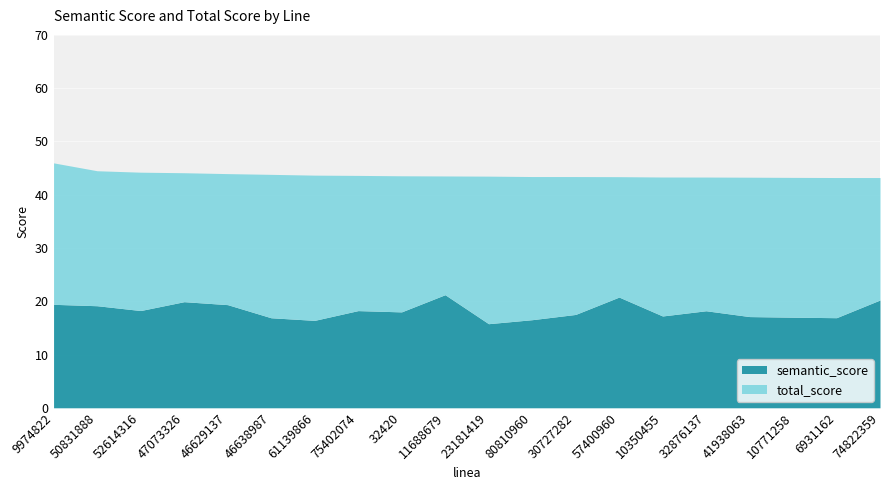

What is the difference between the second highest and minimum values in the semantic_score series?

5.0